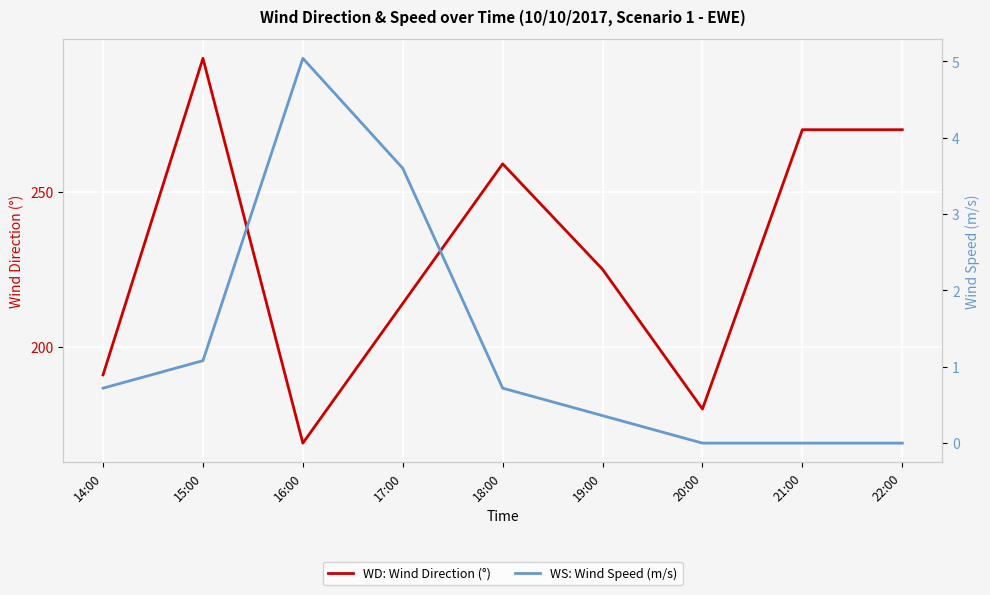

At which label does WS: Wind Speed (m/s) reach its peak?

16:00